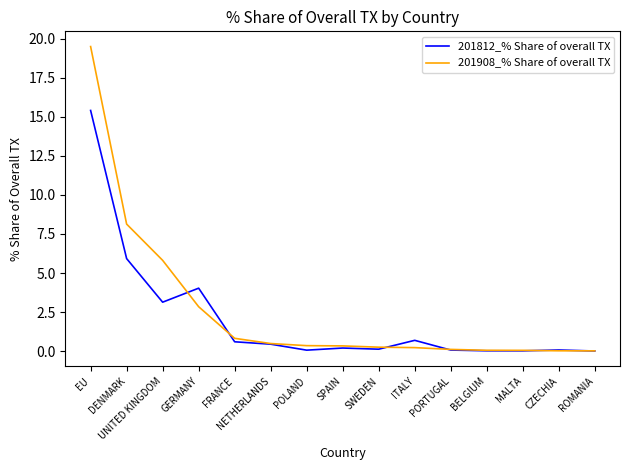

What is the maximum value shown in the chart?

19.5